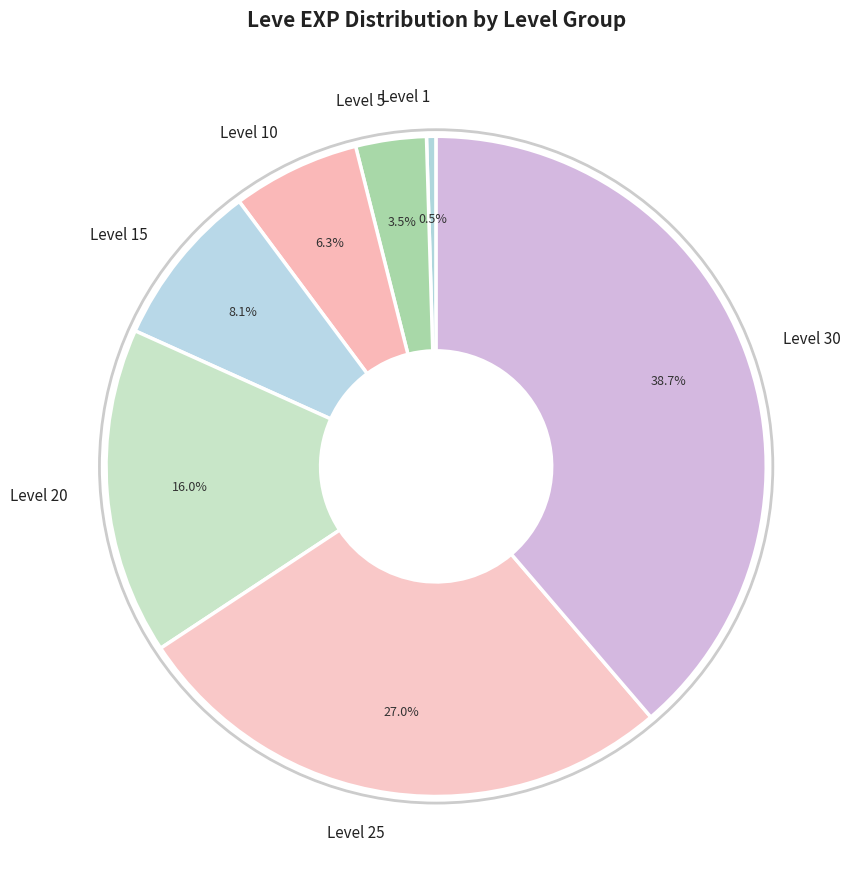

To the nearest percent, what is the average slice percentage?

14%